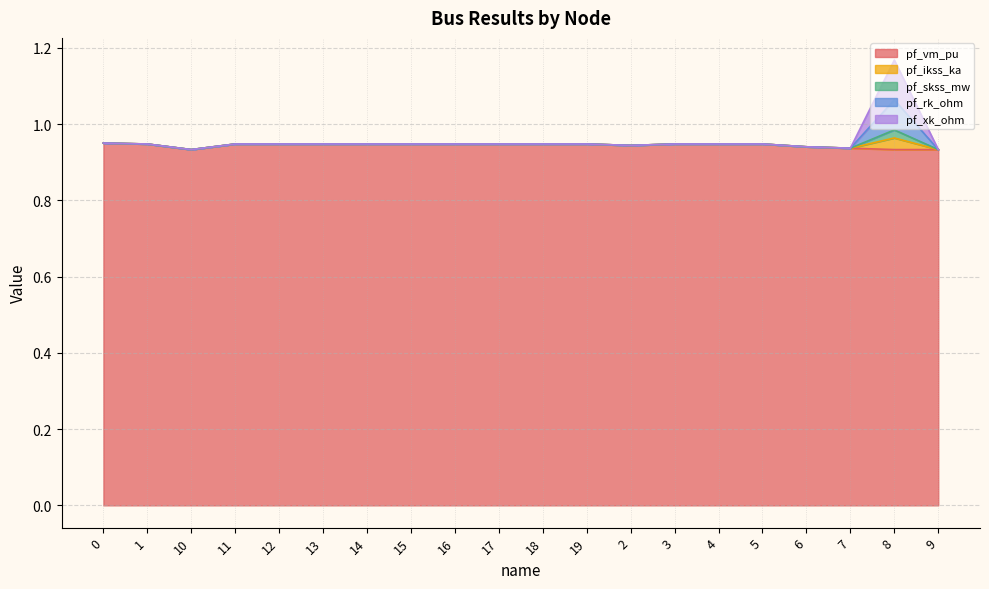

At which category is the sum across all series the highest?

8